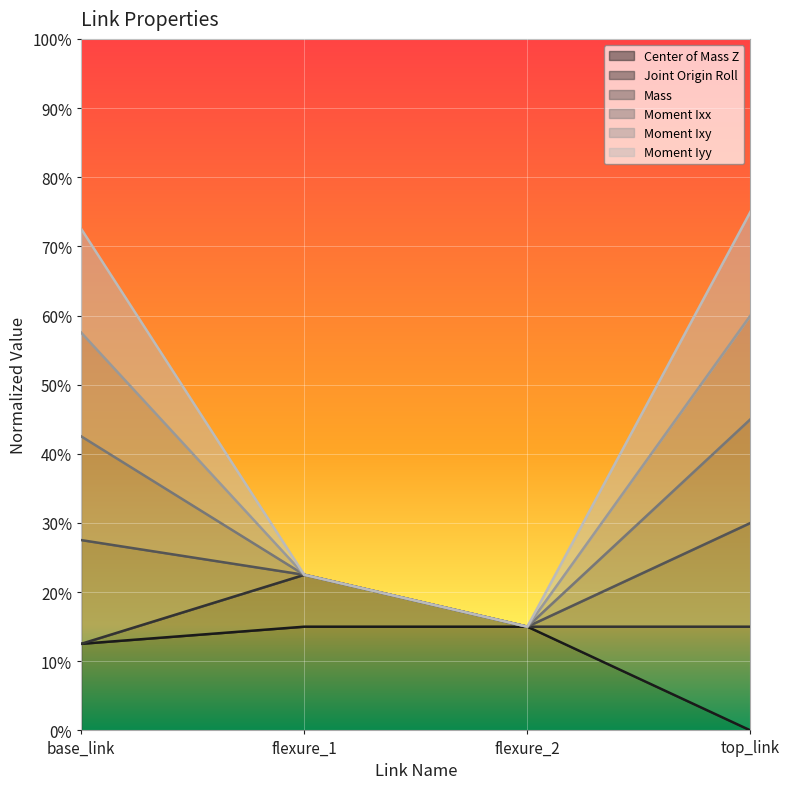

What is the difference between the maximum and minimum values in the Center of Mass Z series?

0.1